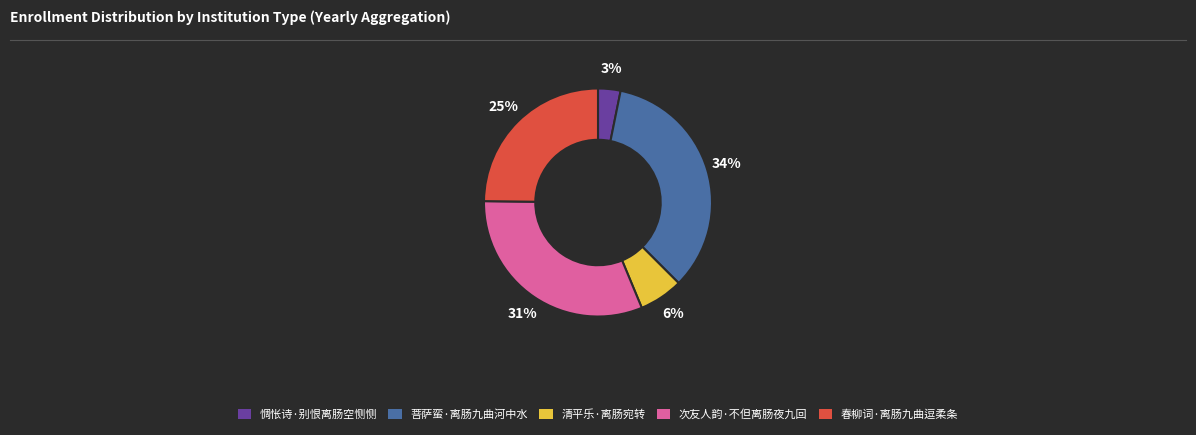

How many slices are in this pie chart?

5